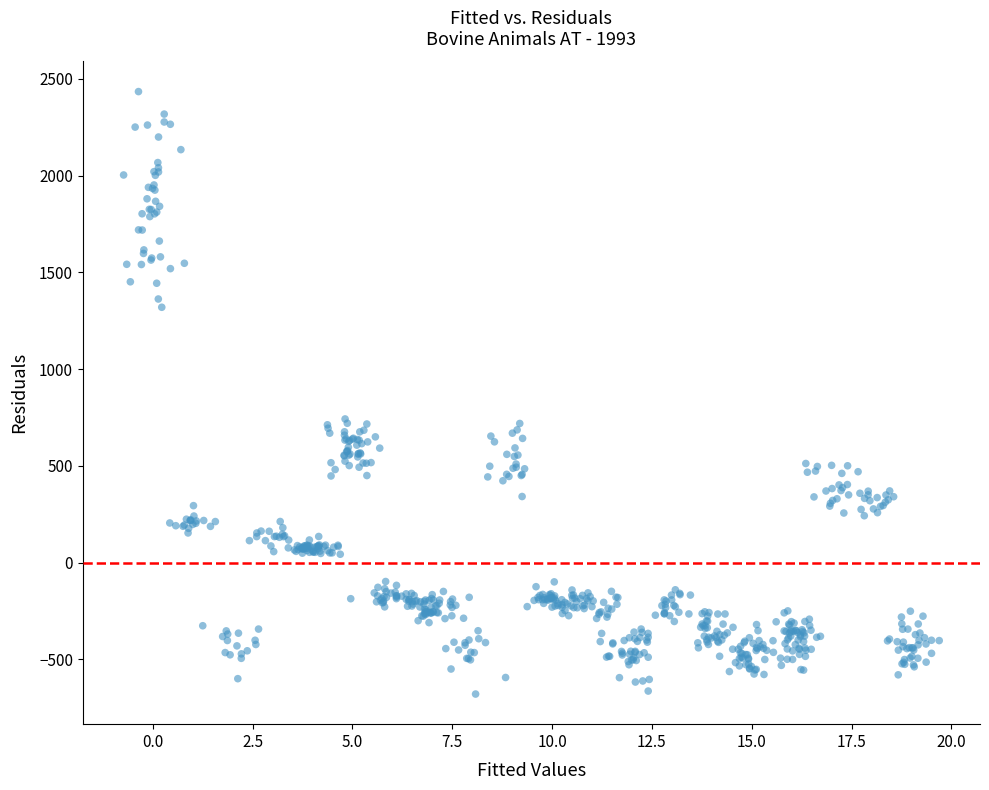

What is the range of Y values (max minus min)?

3113.5